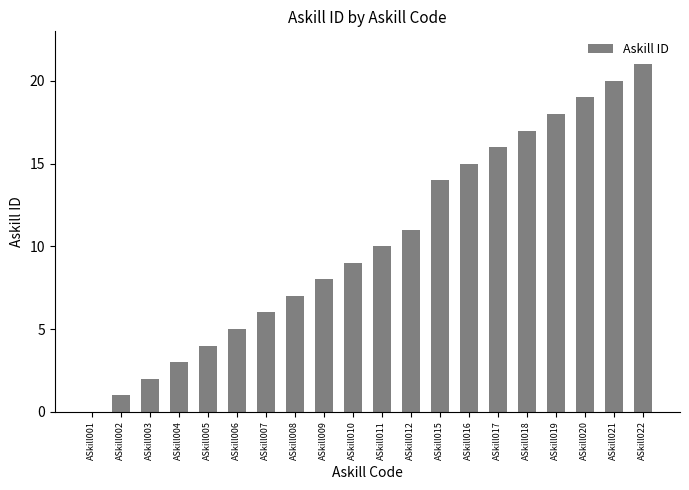

Reading right to left, list all the values displayed in this chart.

21	20	19	18	17	16	15	14	11	10	9	8	7	6	5	4	3	2	1	0